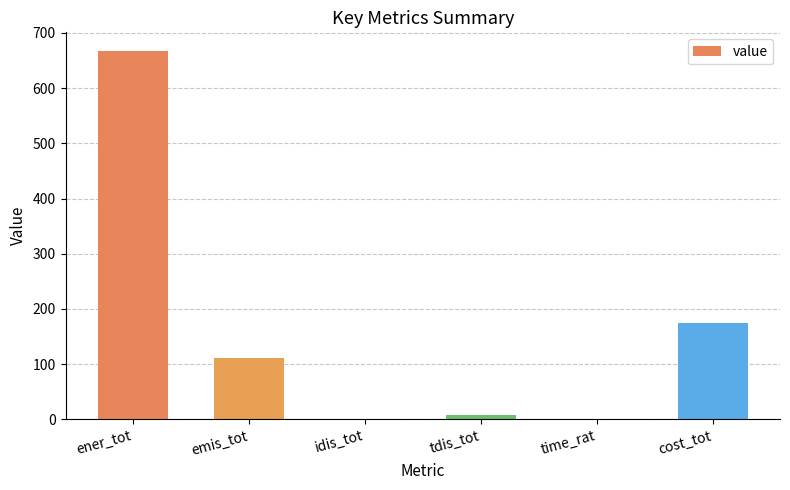

Read the value at ener_tot.

667.8